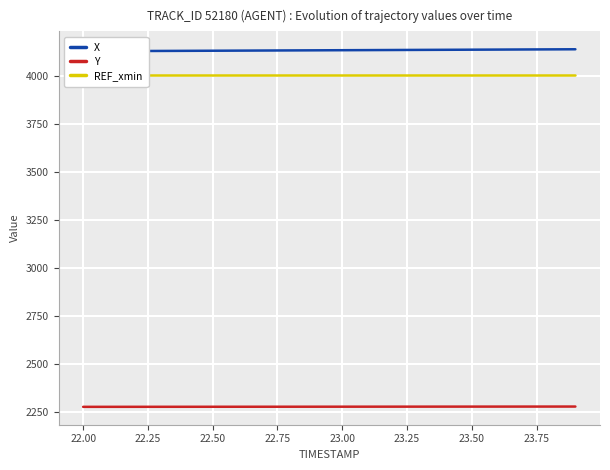

How many data points does each series have?

20